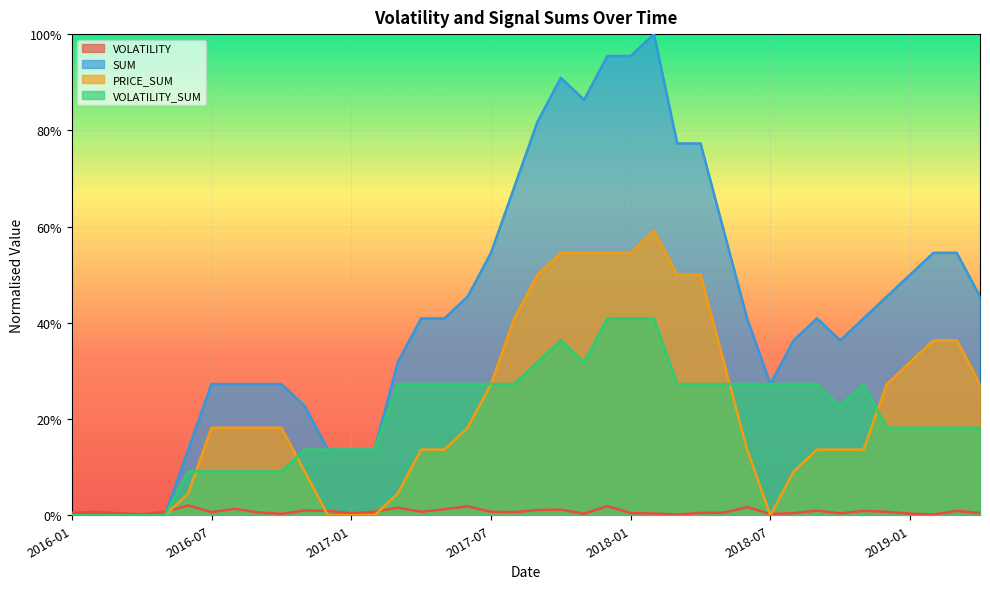

How many interior local valleys does the VOLATILITY_SUM series have?

2